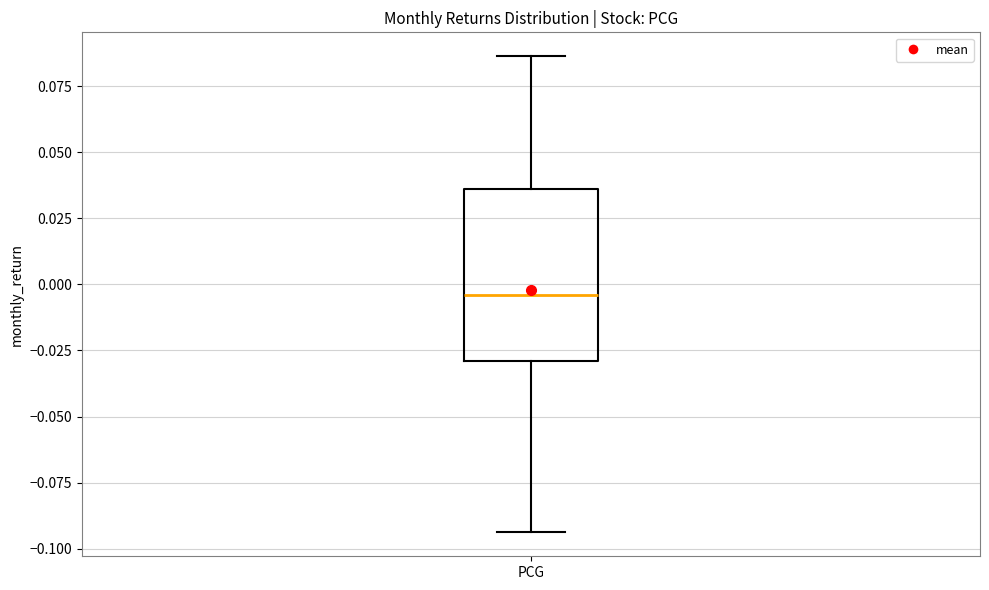

Transcribe this box plot: give where the median line is, the range the box spans, and where the two whiskers end, as read against the y-axis. The values are not printed on the chart, so give them approximately, as read against the axis.

median -0.005, box -0.030 to 0.035, whiskers -0.095 to 0.085